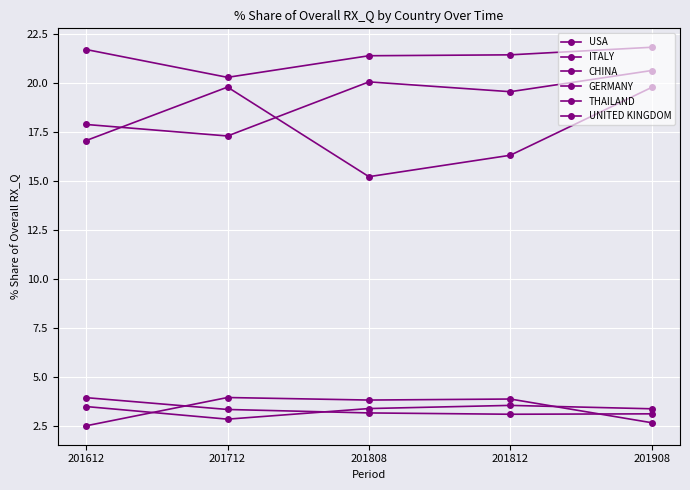

At which label is UNITED KINGDOM closest to 3?

201712